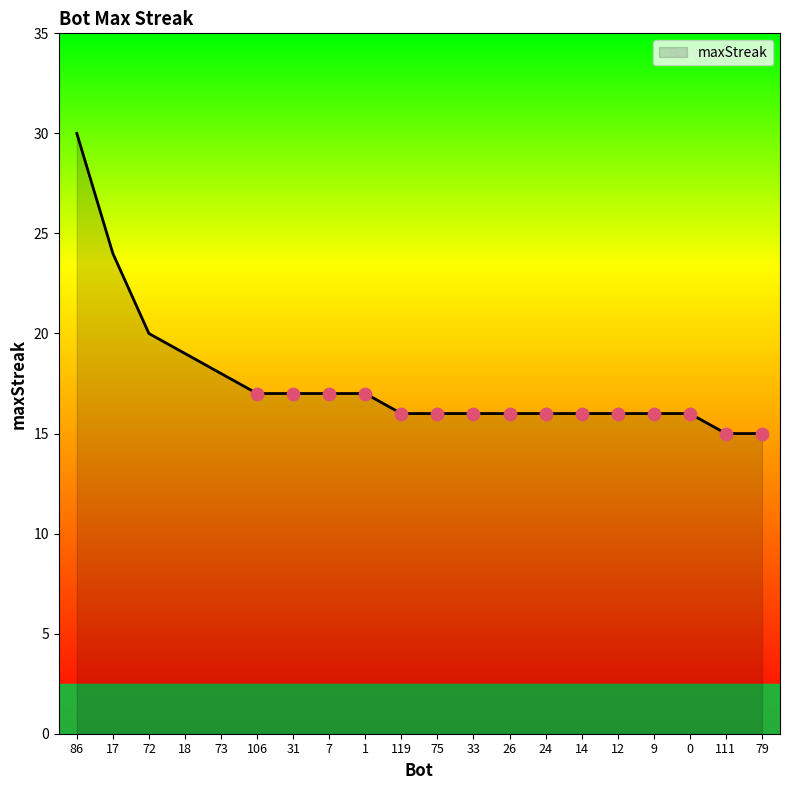

What is the ratio of the value at 86 to the value at 1?

1.8